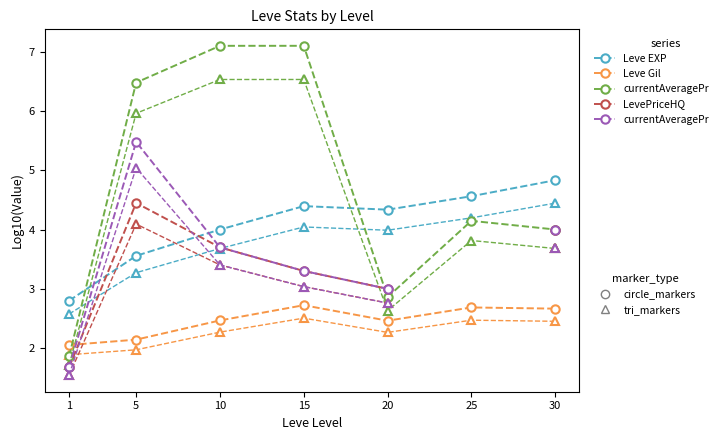

Where is currentAveragePriceHQ nearest to the value 3?

20